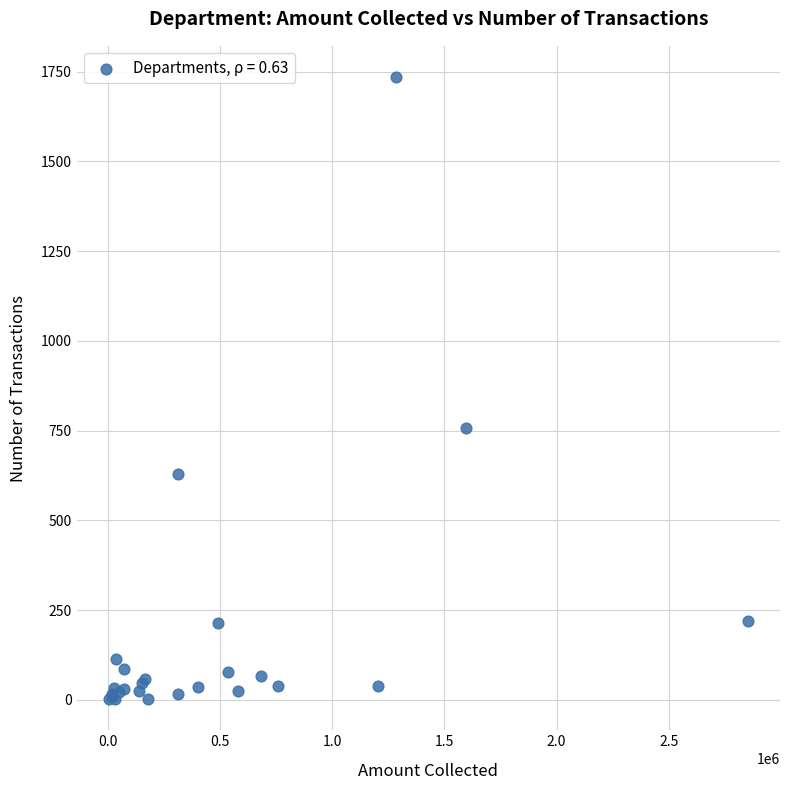

What Y value in the scatter plot is closest to 868?

758